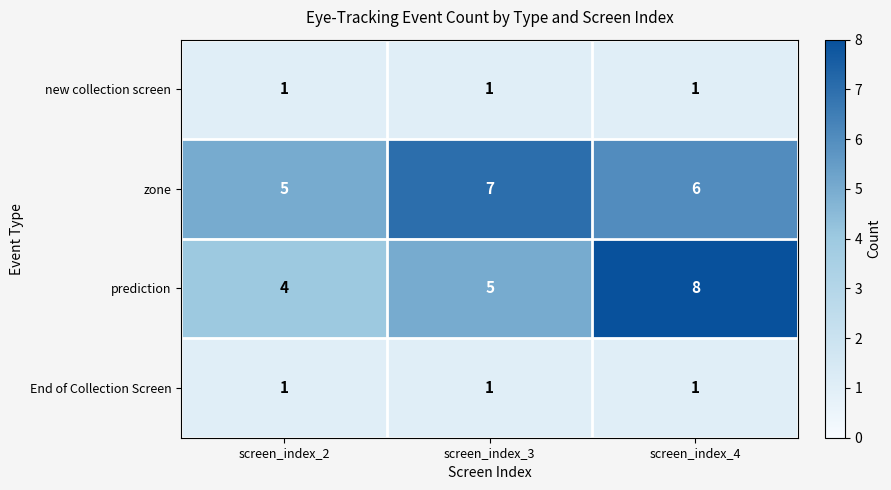

What is the approximate value of prediction at screen_index_3?

5